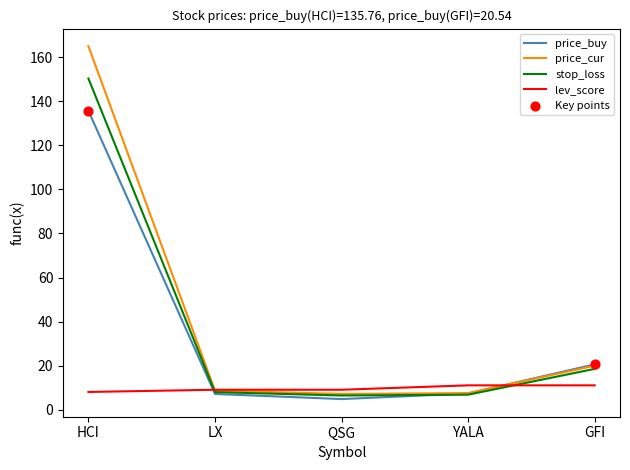

Which series has the widest spread of values?

price_cur